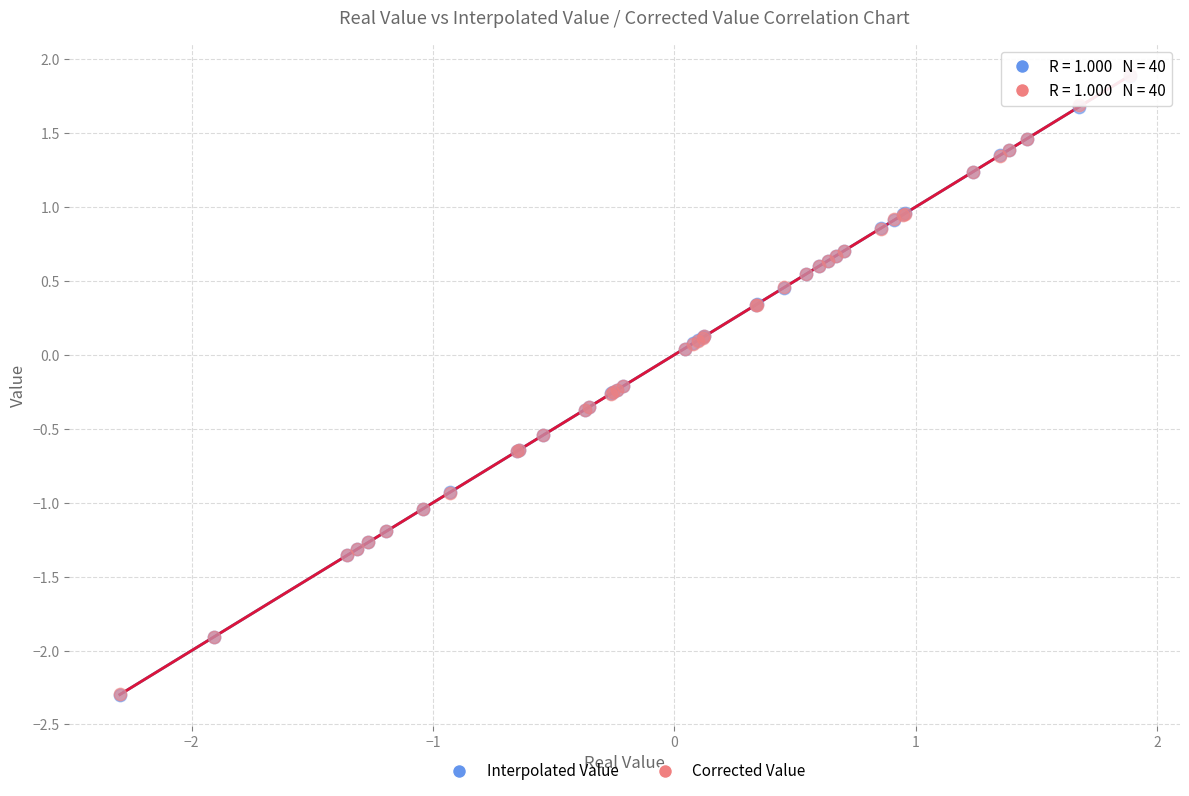

What are all the series names shown in the legend?

Interpolated Value, Corrected Value